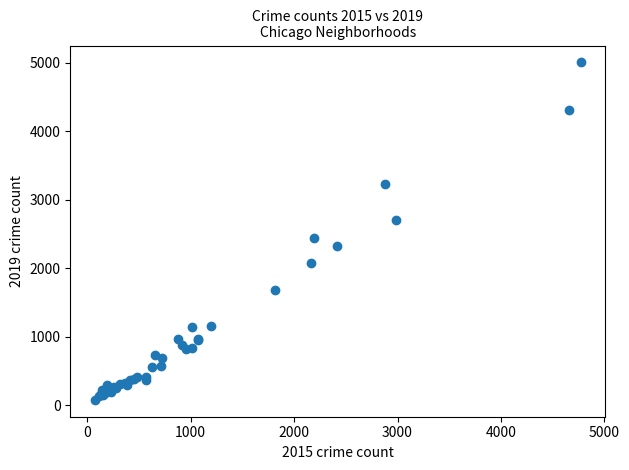

What Y value in the scatter plot is closest to 2542?

2441